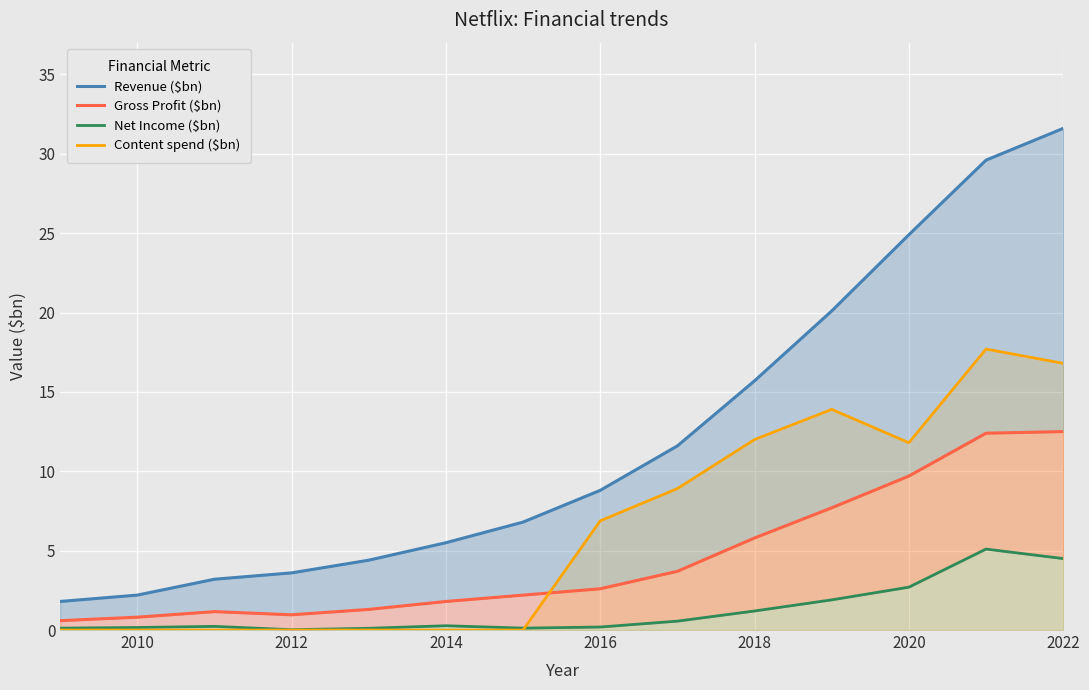

How many data points does each series have?

14